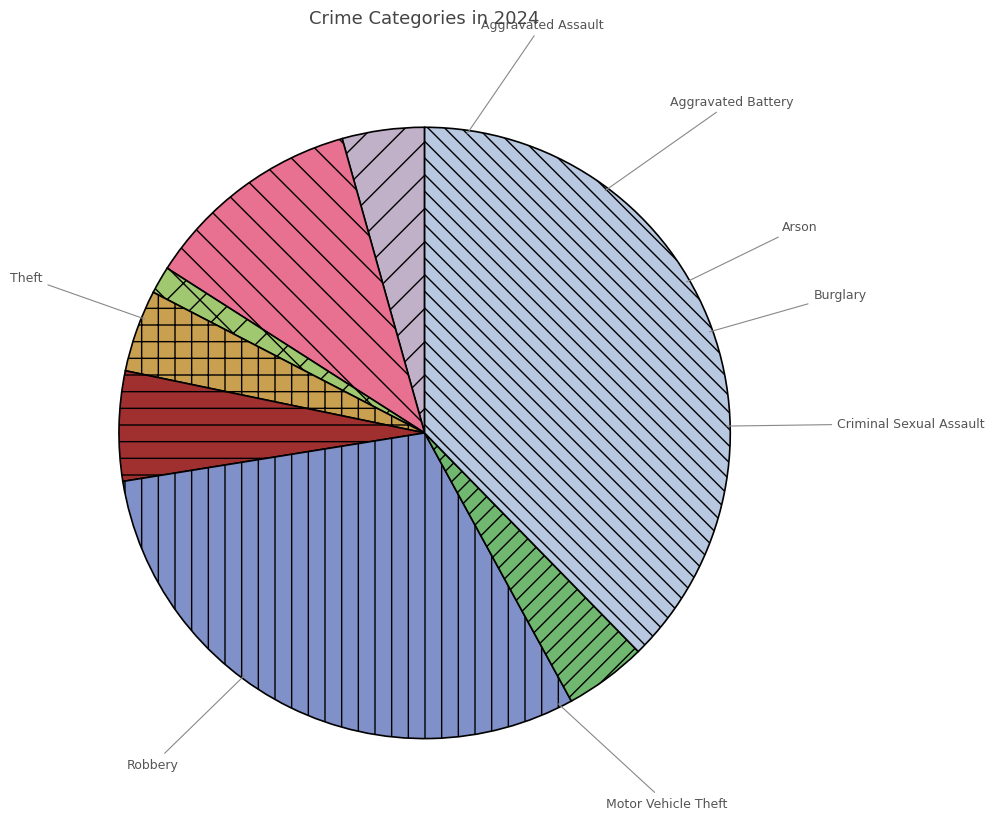

What percentage do Robbery and Burglary together represent?

8.7%